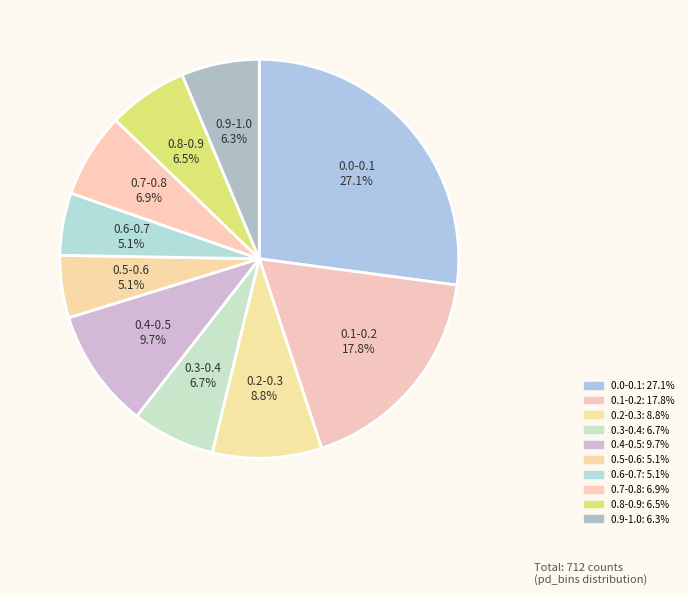

To the nearest percent, what portion does 0.1-0.2 represent?

18%